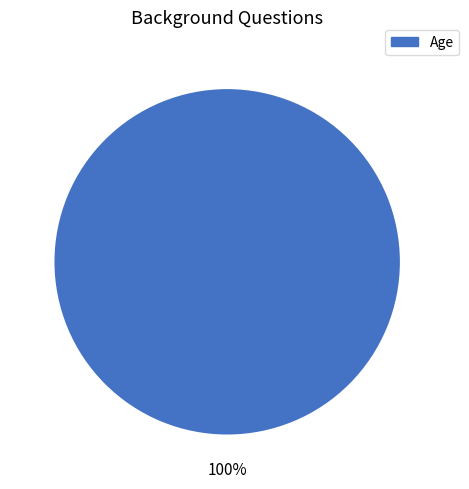

Is there any slice that represents more than half of the pie?

Yes